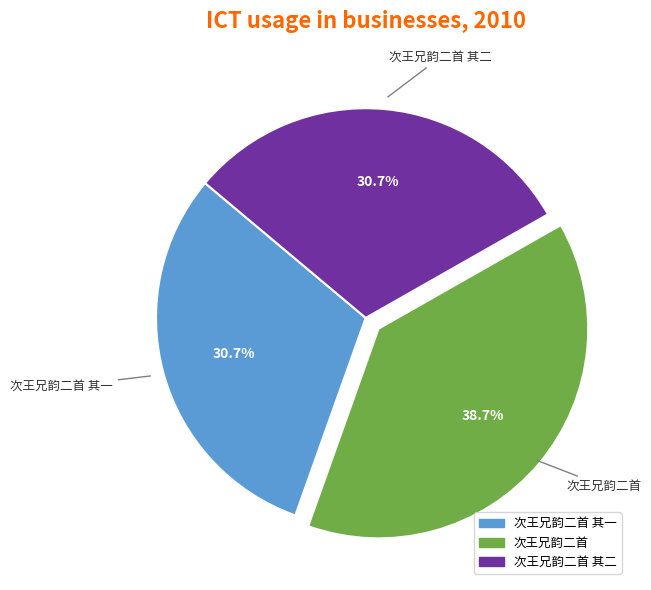

True or false: 次王兄韵二首 其二 accounts for 41% of the total.

False